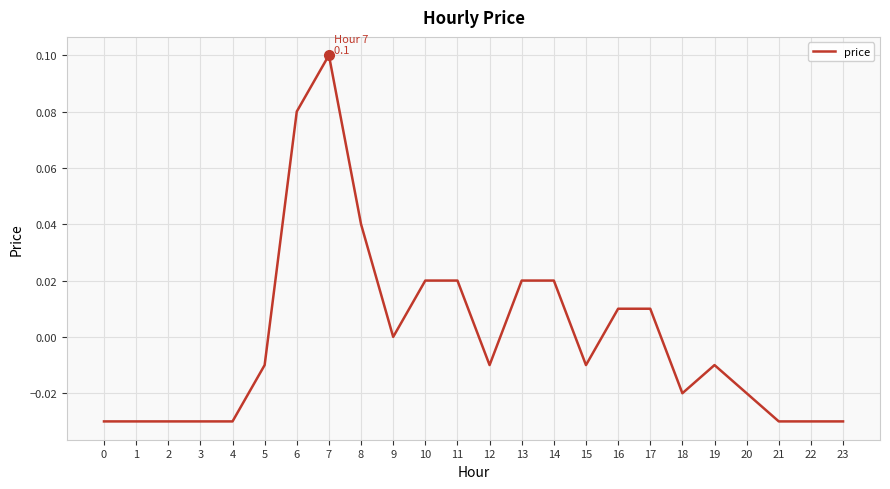

The chart shows a value of -0.0 at 4. True or false?

True